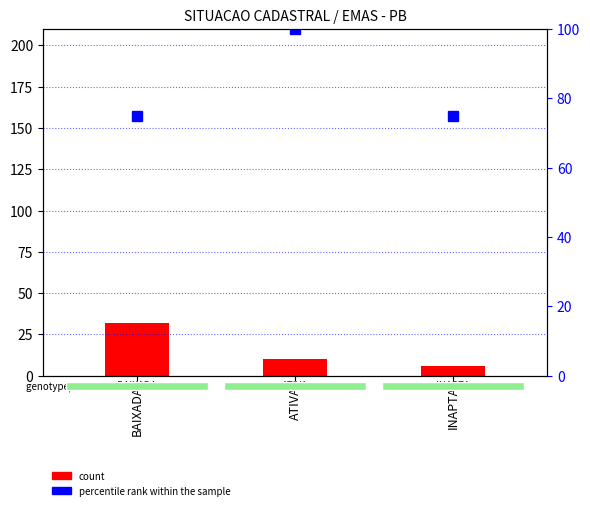

Which has a higher value, BAIXADA or ATIVA?

BAIXADA